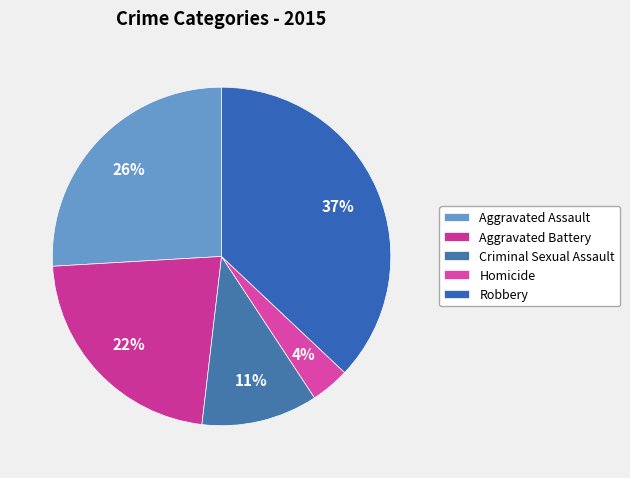

How many segments does this pie chart have?

5